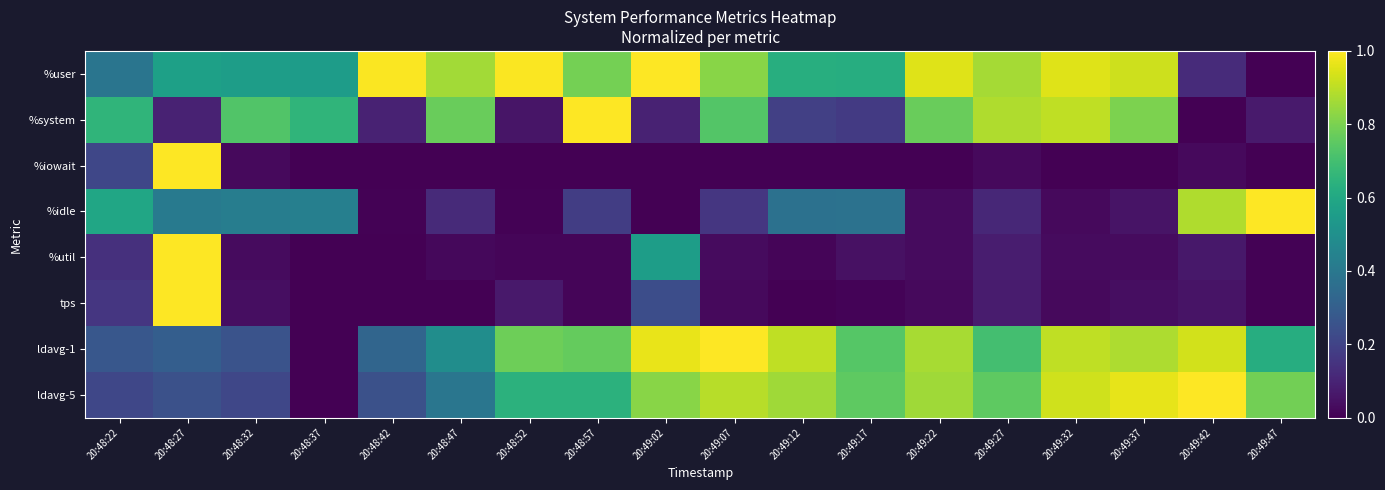

How many distinct data groups are displayed?

8